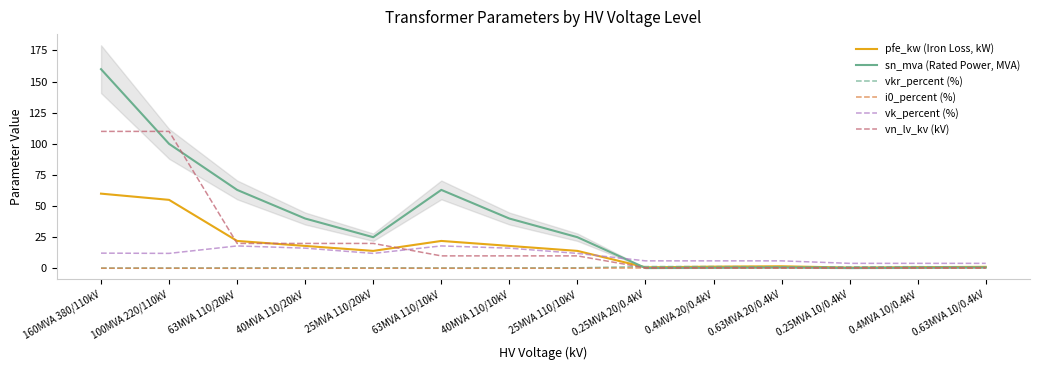

Which series has the largest total across all categories?

sn_mva (Rated Power, MVA)